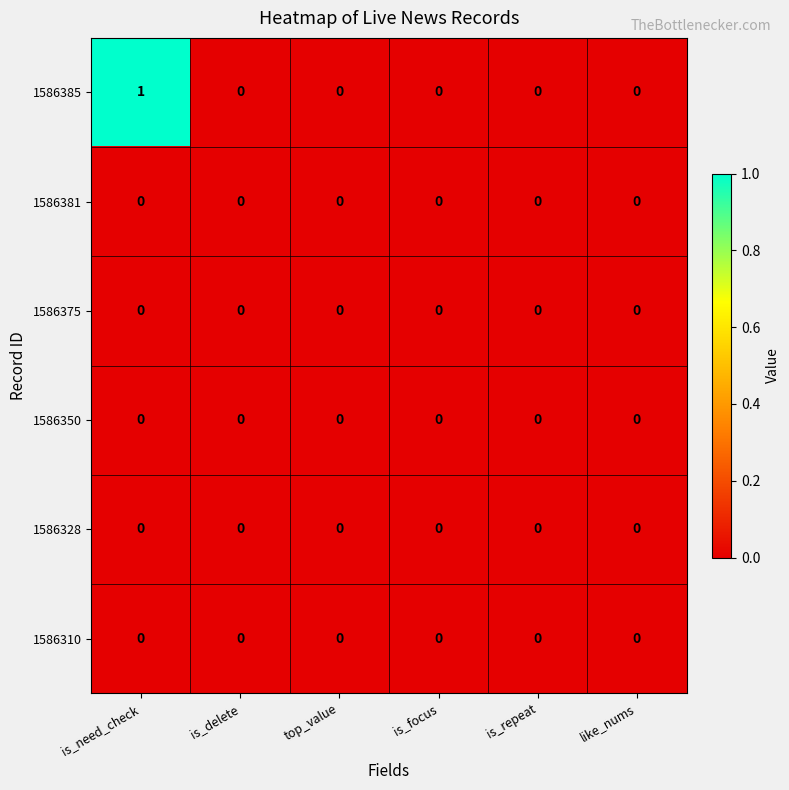

True or false: 1586381 has a value of 0 at is_delete.

True